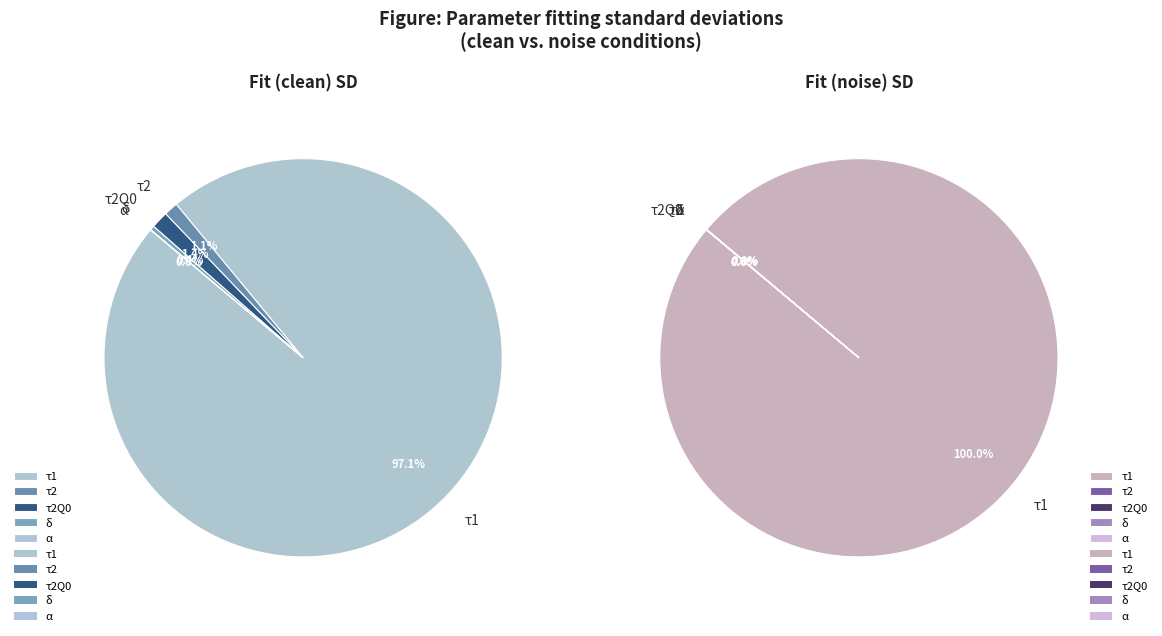

Does τ2 represent more than half of the total?

No